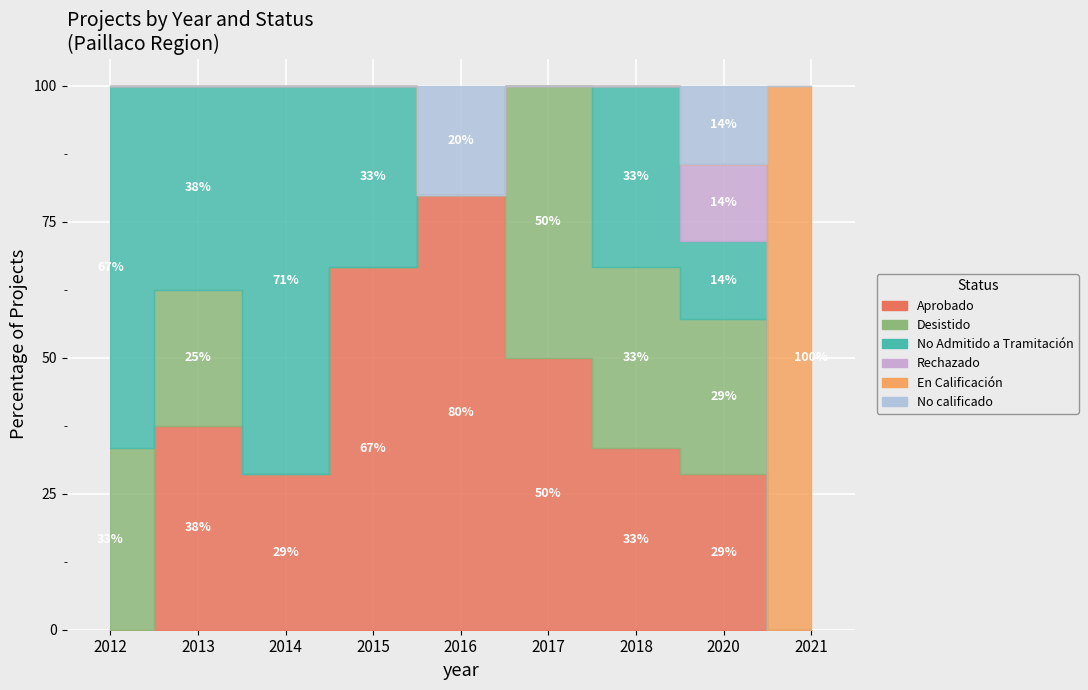

True or false: En Calificación has a value of 0 at 3.

False